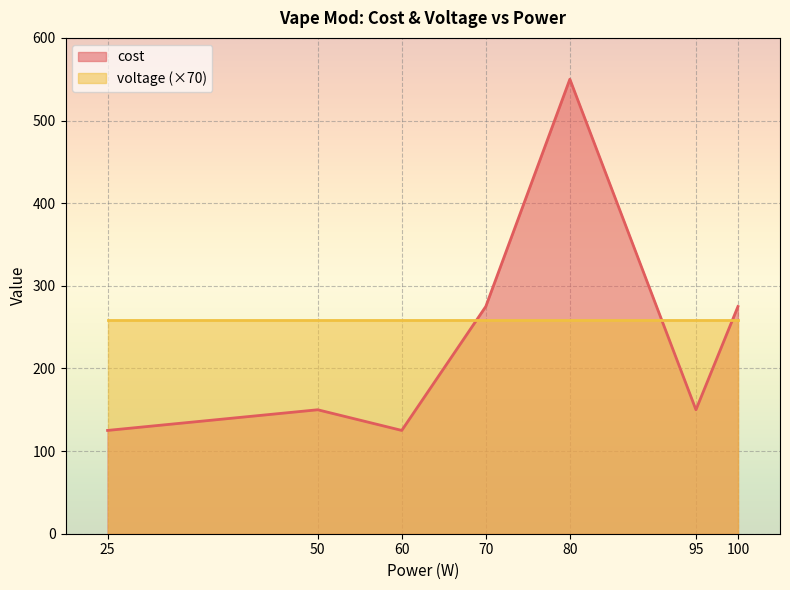

True or false: voltage has a value of 5.9 at 50.

False